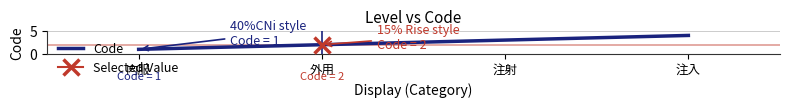

List the labels in order of value, largest first.

注入, 注射, 外用, 内服